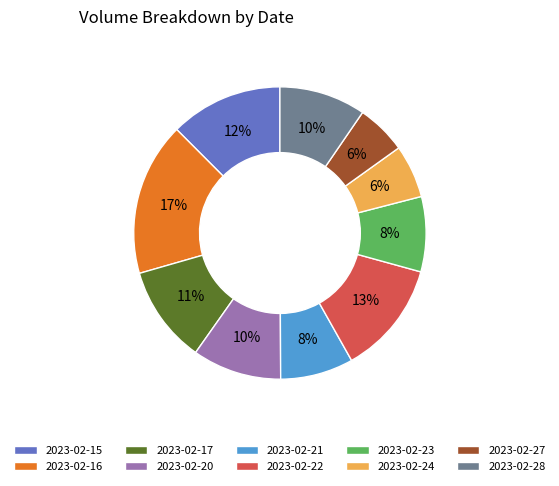

Which slice is the largest?

2023-02-16